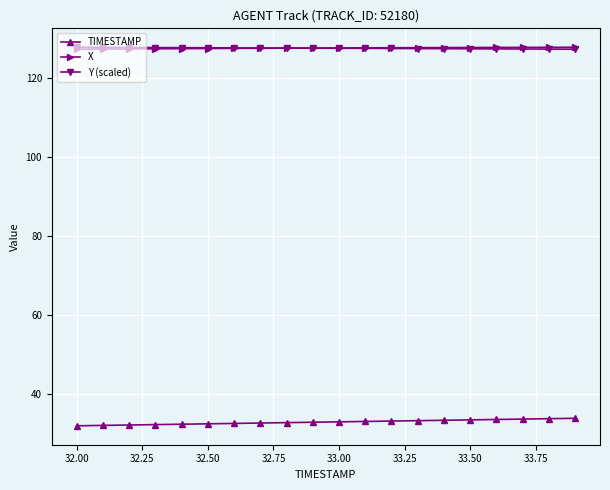

How many lines are shown in the chart?

3